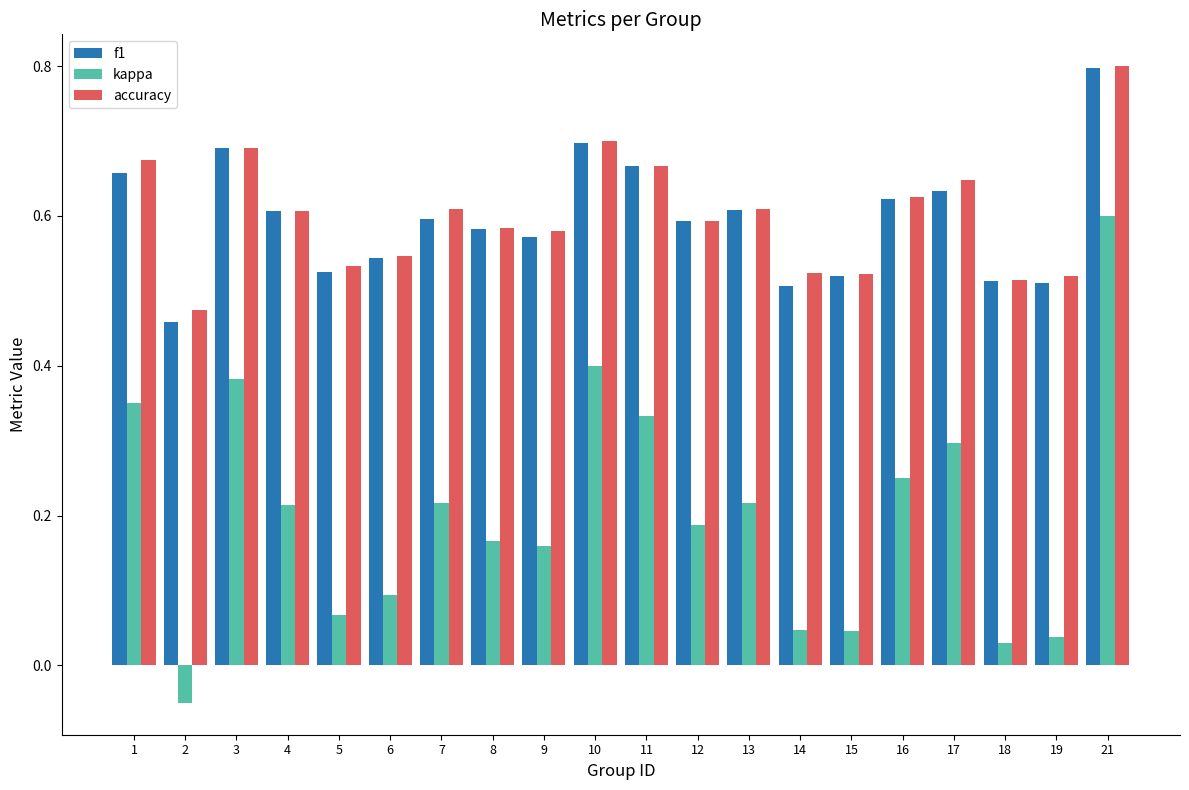

Which series has the largest range (max minus min)?

kappa